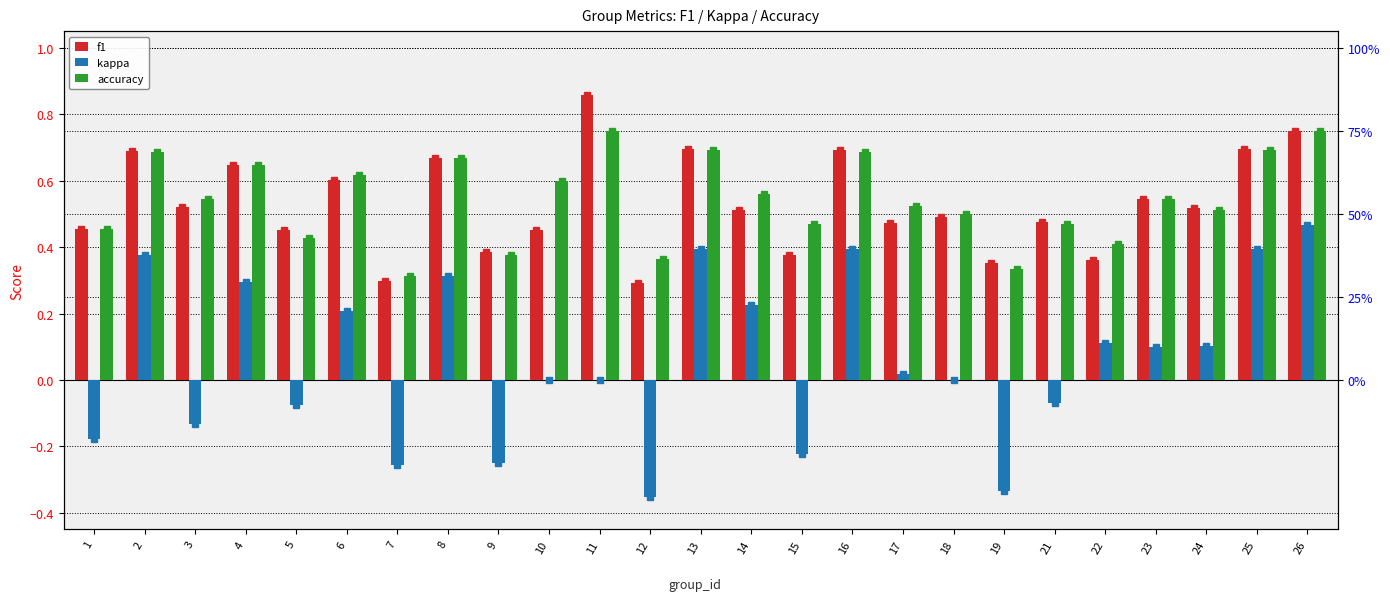

Reading left to right, list all the values displayed in this chart.

f1: 1=0.5	2=0.7	3=0.5	4=0.6	5=0.5	6=0.6	7=0.3	8=0.7	9=0.4	10=0.5	11=0.9	12=0.3	13=0.7	14=0.5	15=0.4	16=0.7	17=0.5	18=0.5	19=0.4	21=0.5	22=0.4	23=0.5	24=0.5	25=0.7	26=0.8
kappa: 1=-0.2	2=0.4	3=-0.1	4=0.3	5=-0.1	6=0.2	7=-0.3	8=0.3	9=-0.2	10=0.0	11=0.0	12=-0.4	13=0.4	14=0.2	15=-0.2	16=0.4	17=0.0	18=0.0	19=-0.3	21=-0.1	22=0.1	23=0.1	24=0.1	25=0.4	26=0.5
accuracy: 1=0.5	2=0.7	3=0.5	4=0.6	5=0.4	6=0.6	7=0.3	8=0.7	9=0.4	10=0.6	11=0.8	12=0.4	13=0.7	14=0.6	15=0.5	16=0.7	17=0.5	18=0.5	19=0.3	21=0.5	22=0.4	23=0.5	24=0.5	25=0.7	26=0.8